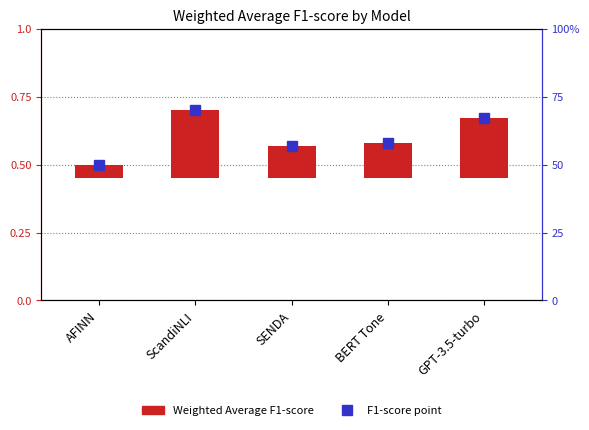

Which series has the largest total across all categories?

F1-score point